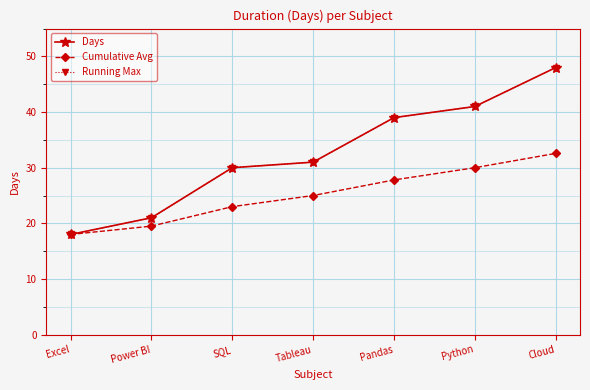

Between Tableau and Excel, which is larger?

Tableau